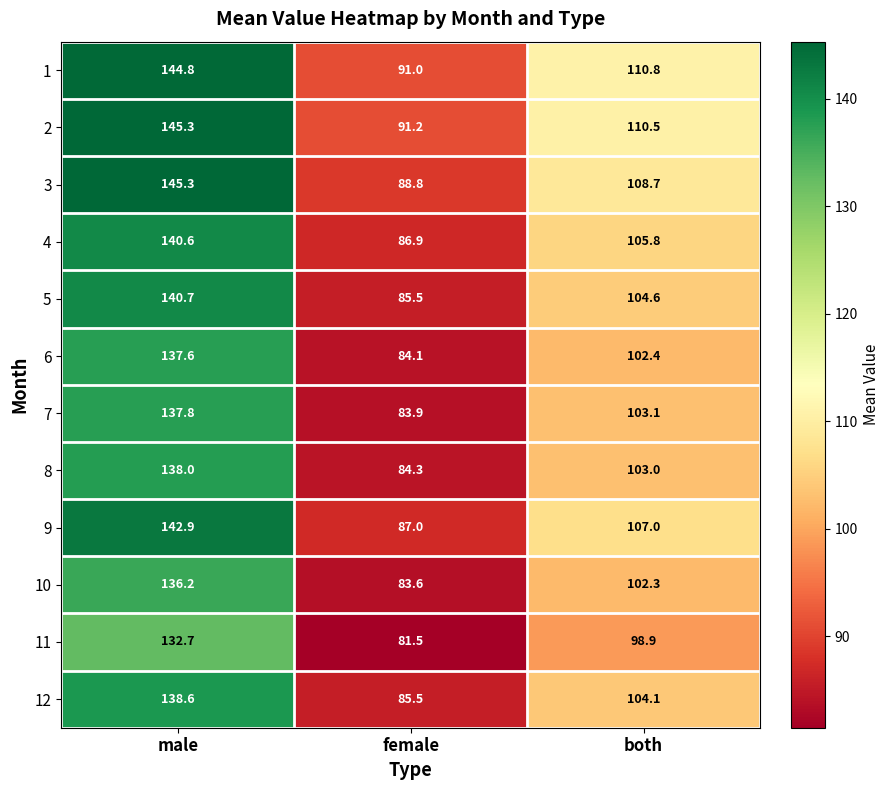

Is the value of 4 at female greater than the value of 3 at male?

No